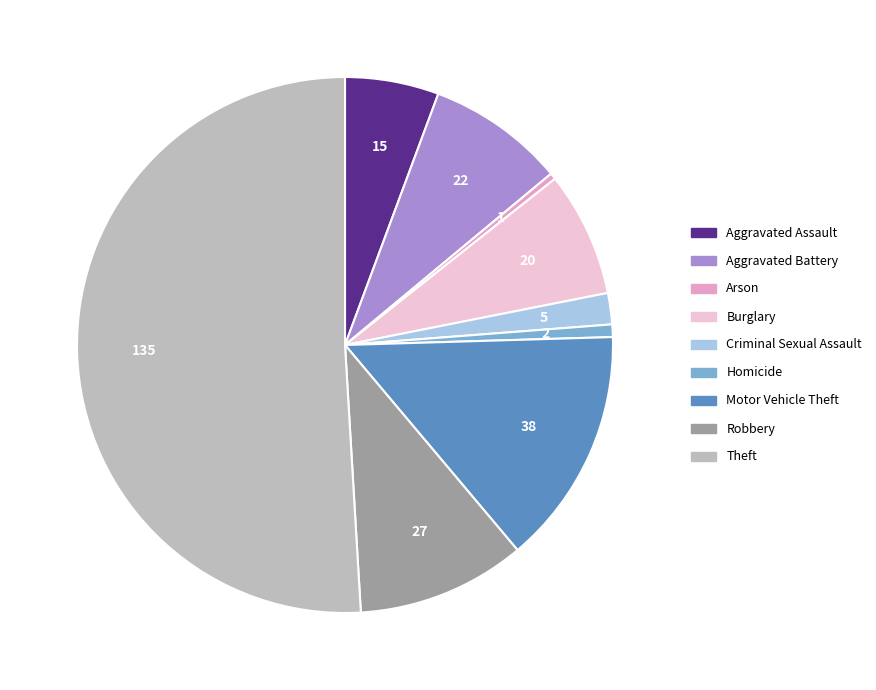

Count the number of slices in the pie.

9